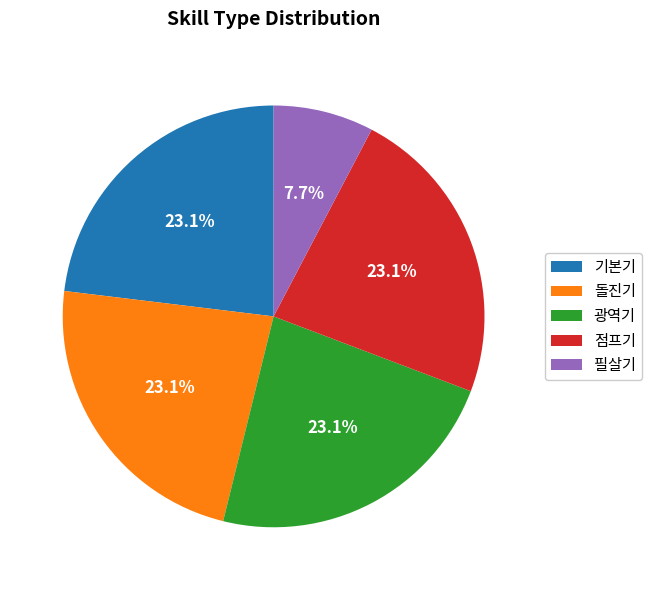

Approximately how many times larger is the value at 필살기 compared to 기본기?

0.3